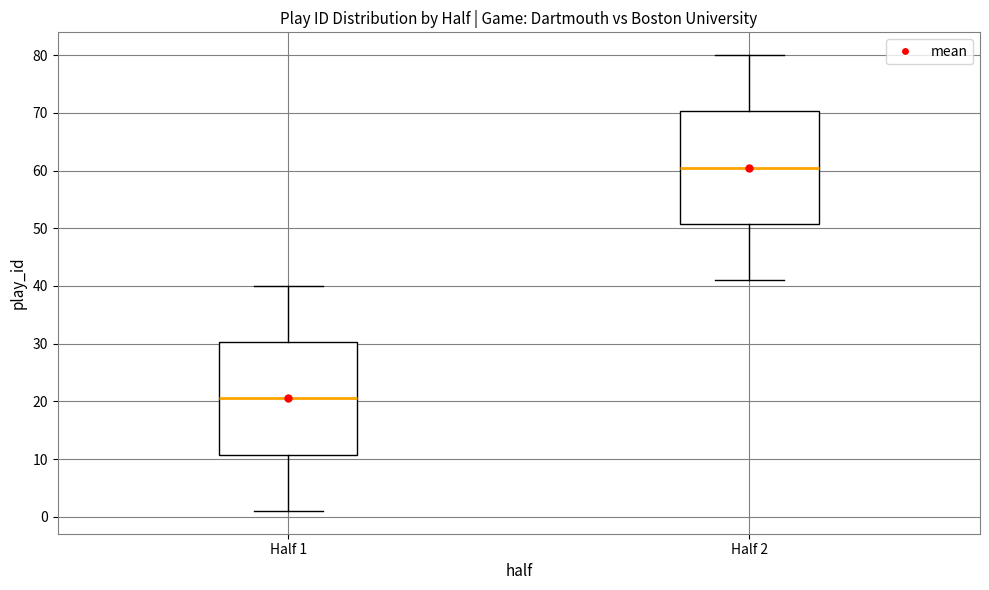

Which box's median line is the lowest?

Half 1